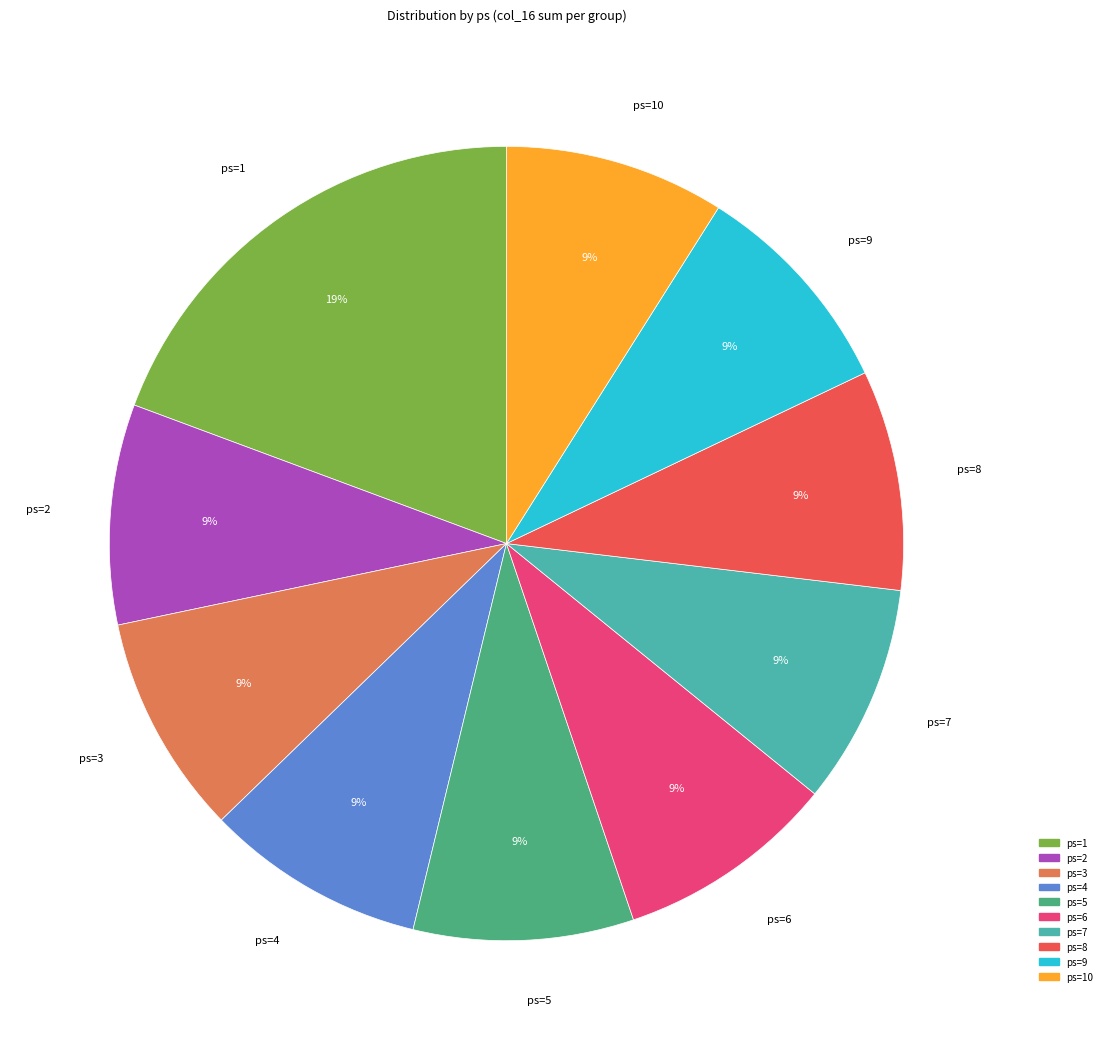

To the nearest percent, what is the average slice percentage?

10%